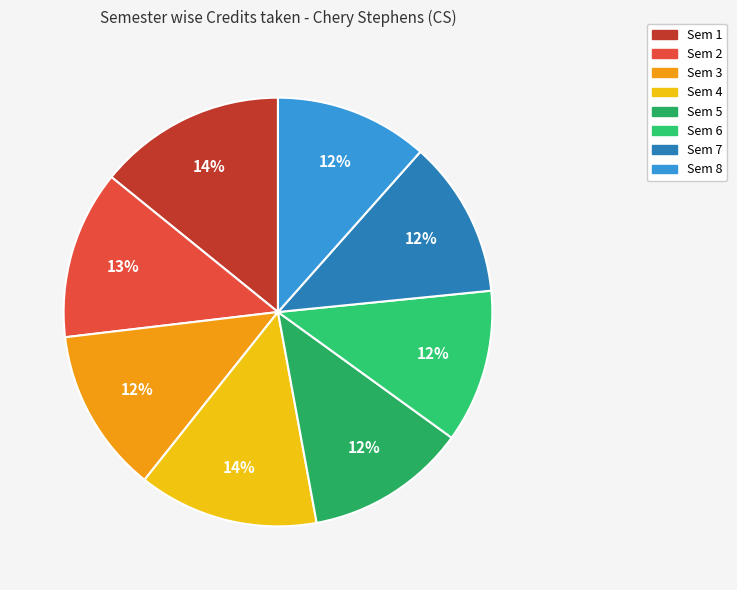

How many slices are in this pie chart?

8